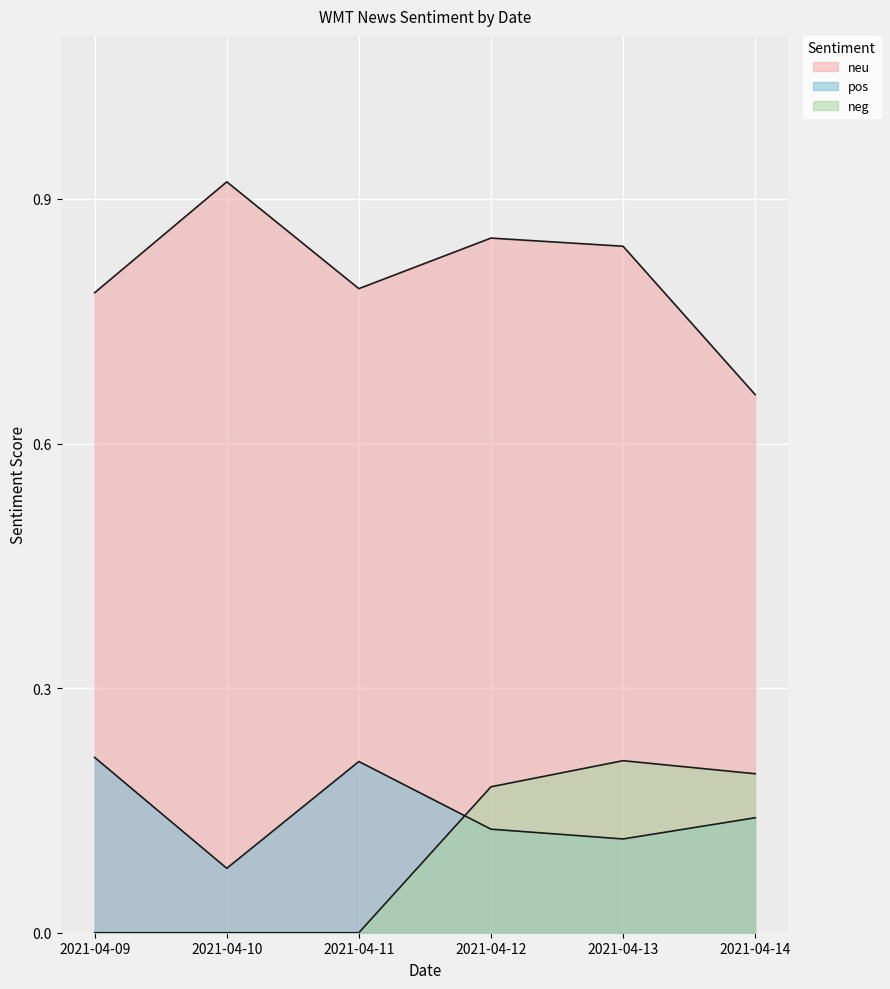

How many distinct data groups are displayed?

3